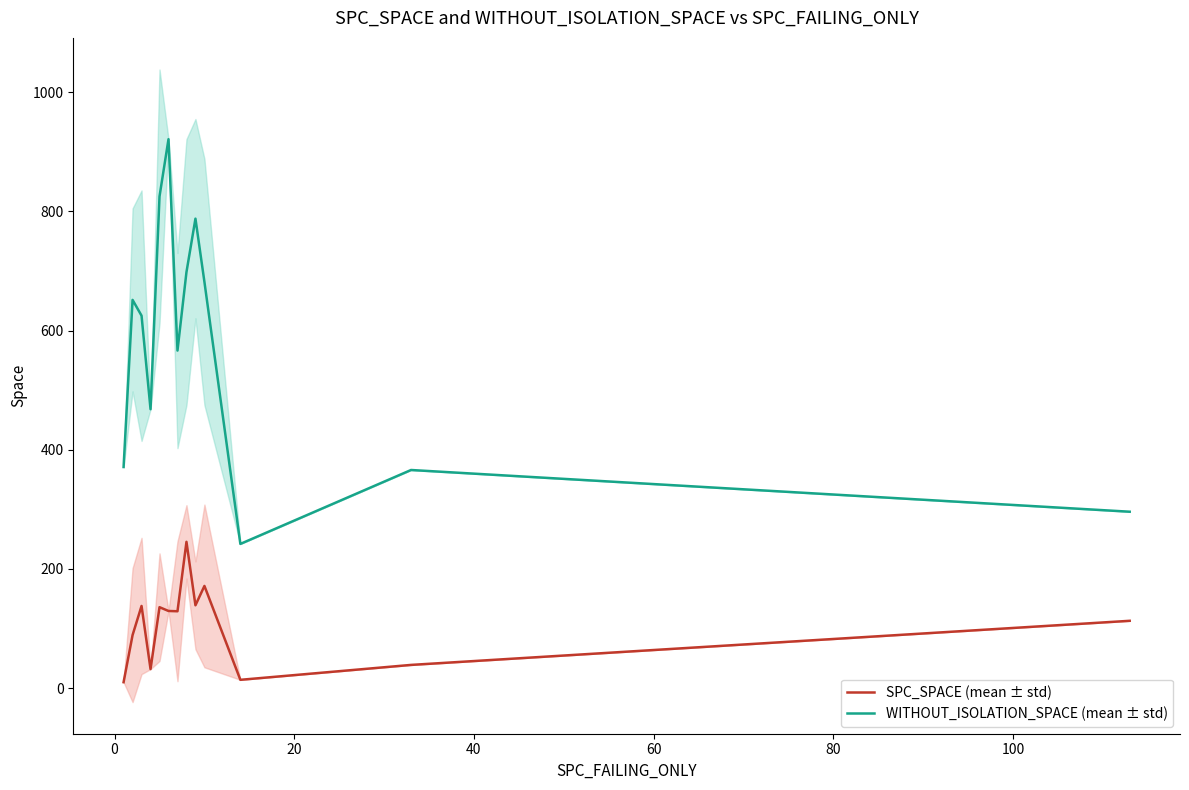

True or false: WITHOUT_ISOLATION_SPACE (mean ± std) and SPC_SPACE (mean ± std) intersect in this chart.

False